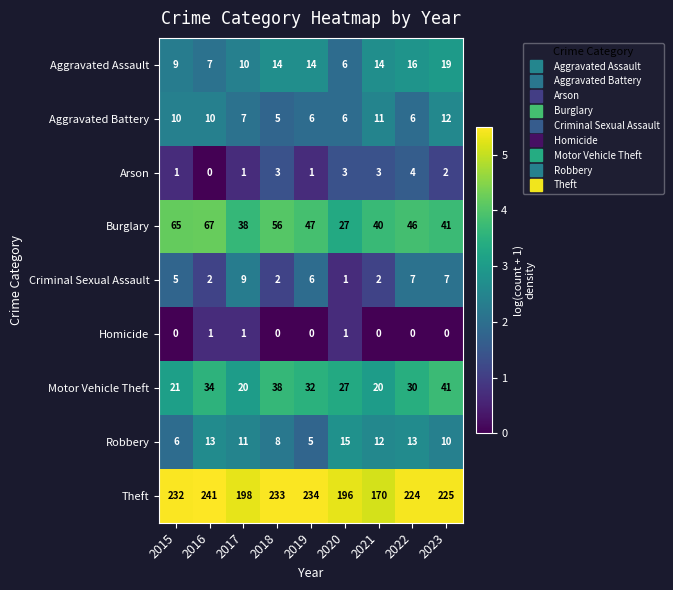

What is the highest value of the Burglary series?

67